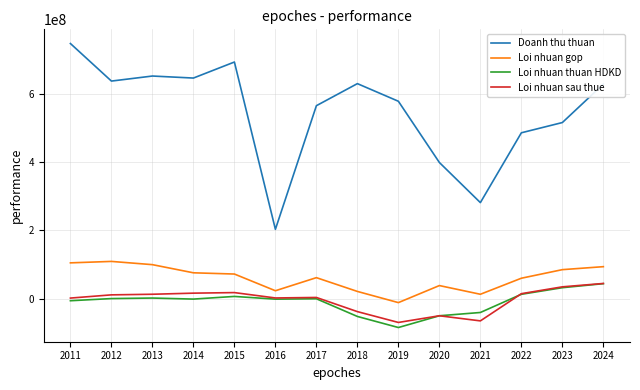

True or false: Loi nhuan thuan HDKD and Doanh thu thuan intersect in this chart.

False